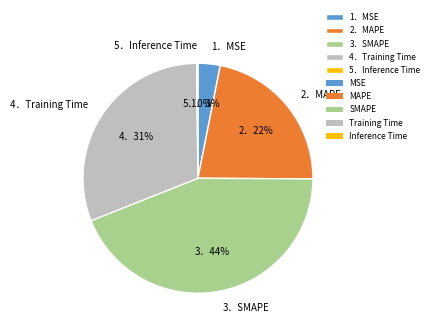

To the nearest percent, what is the difference between the 4．Training Time and 1．MSE slice percentages?

28%